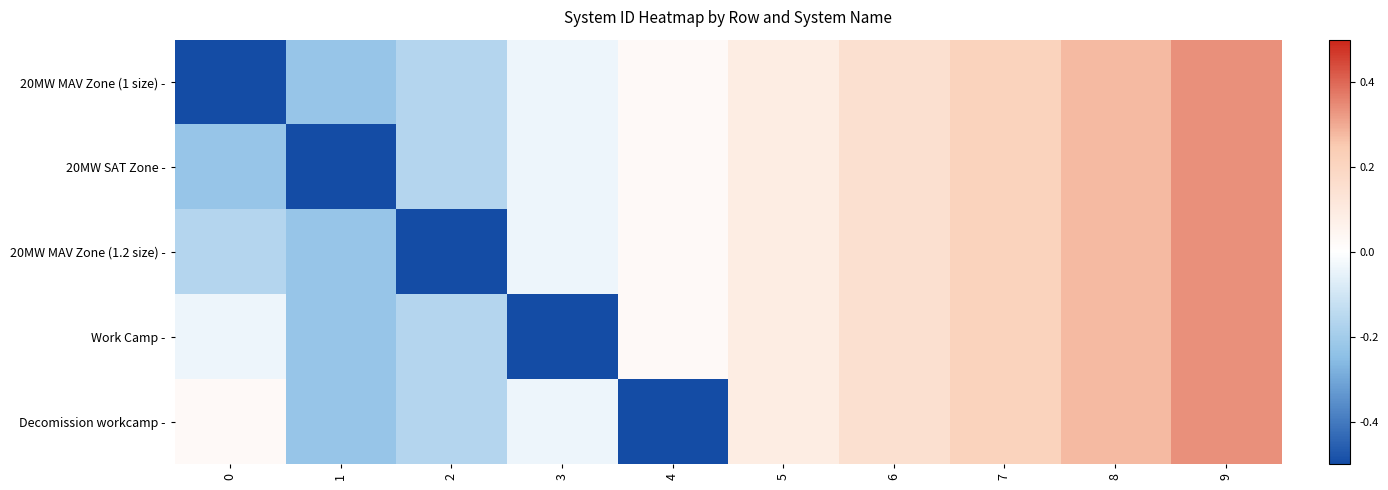

At how many categories does at least one series exceed 0?

7